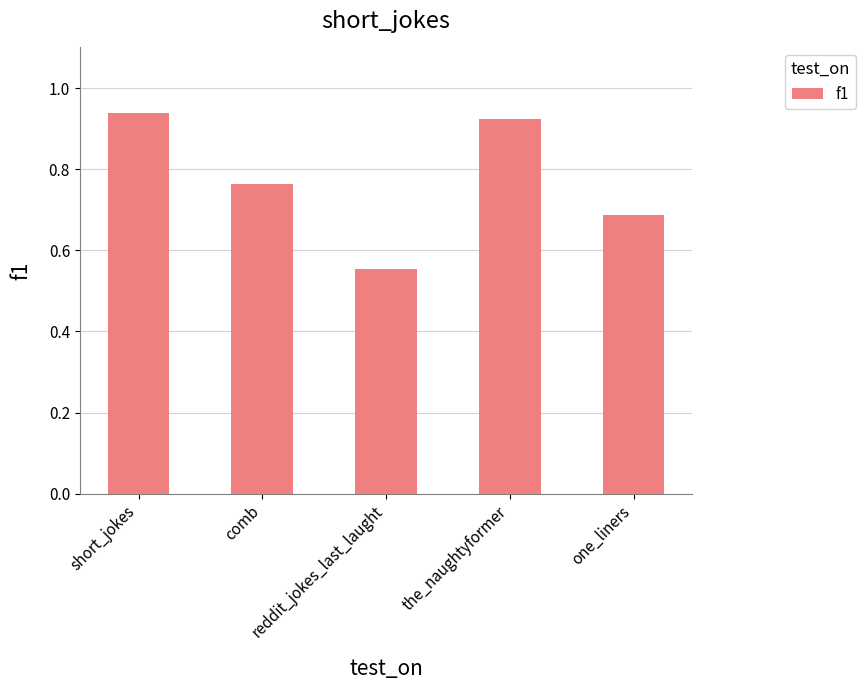

Does the chart contain stacked bars?

No